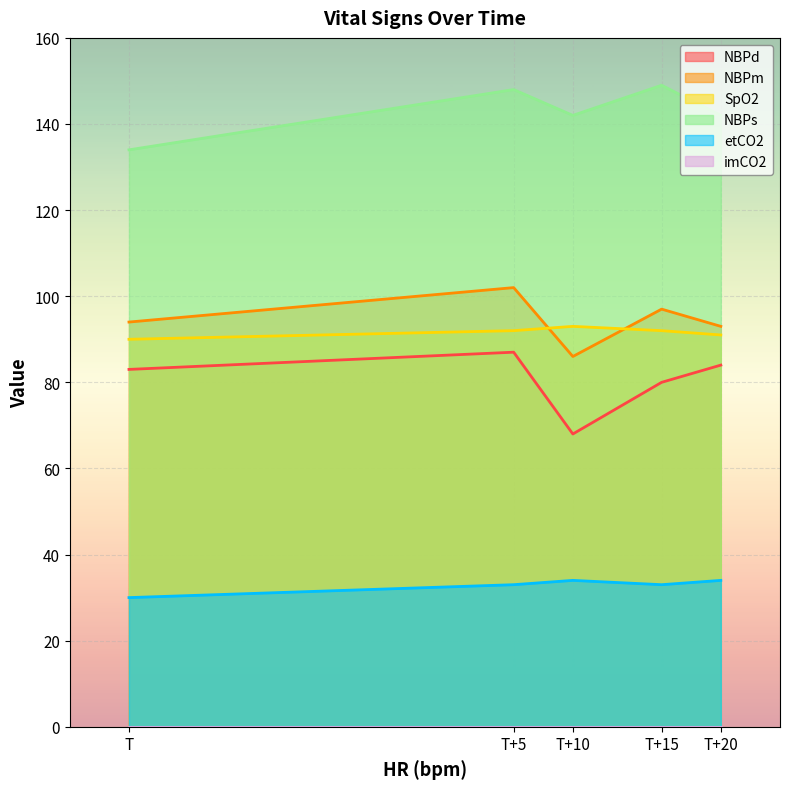

Between T+20 and T, which is larger?

T+20